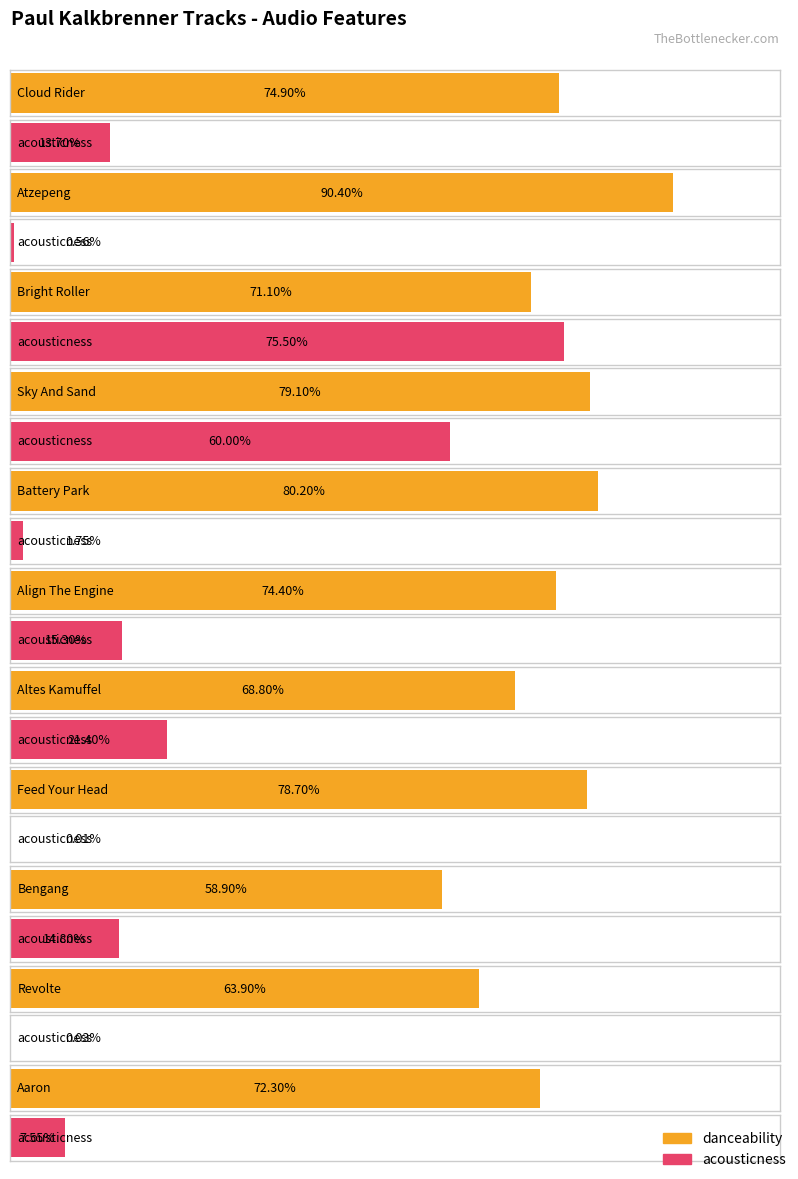

Reading left to right, transcribe all the data shown in this chart.

danceability: 0.7	0.9	0.7	0.8	0.8	0.7	0.7	0.8	0.6	0.6	0.7
acousticness: 0.1	0.0	0.8	0.6	0.0	0.2	0.2	0.0	0.1	0.0	0.1